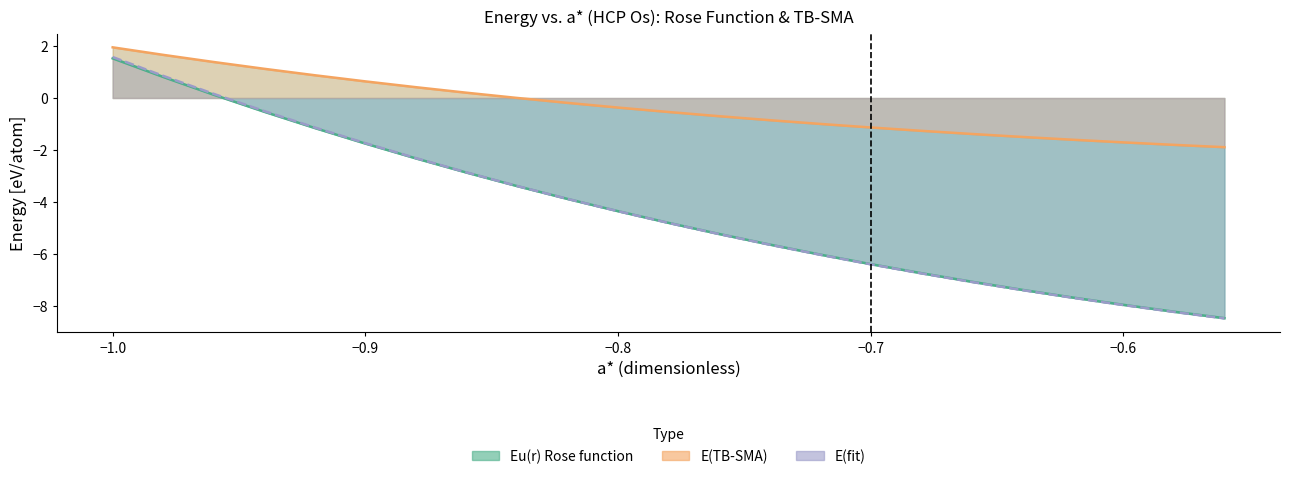

True or false: Eu(r) Rose function and E(TB-SMA) cross at least once.

False